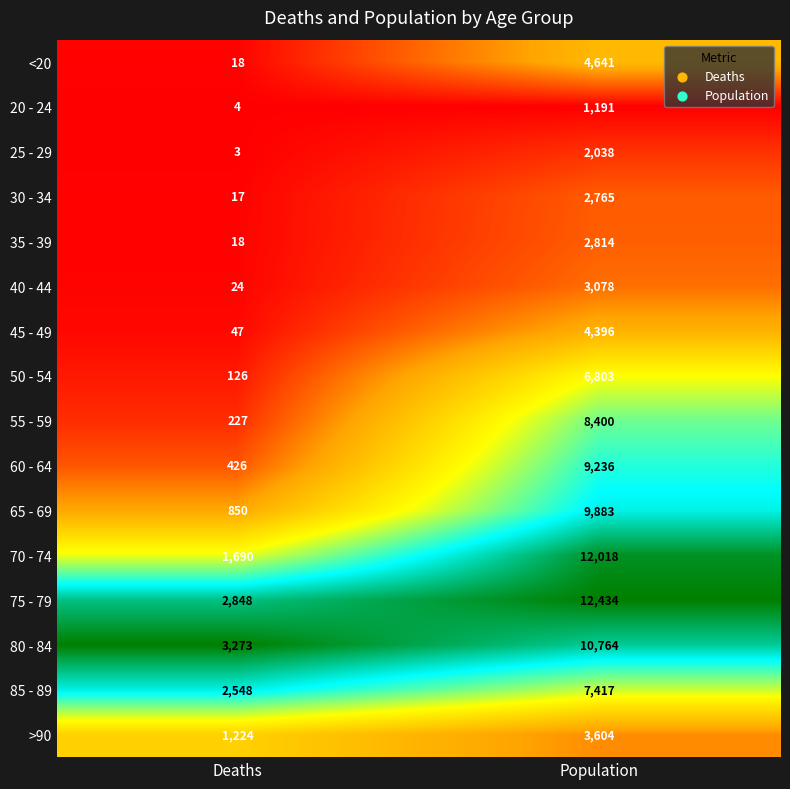

True or false: 25 - 29 has a value of 5 at Deaths.

False